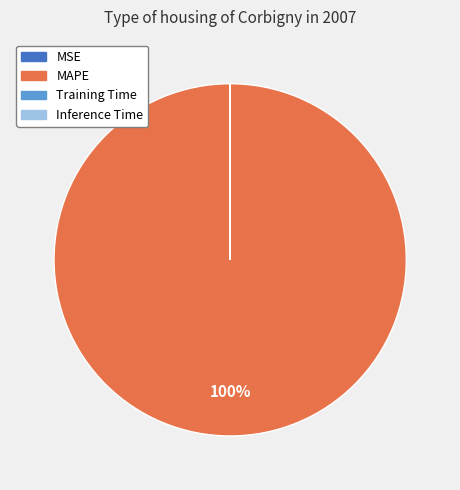

To the nearest percent, what is the average slice percentage?

25%